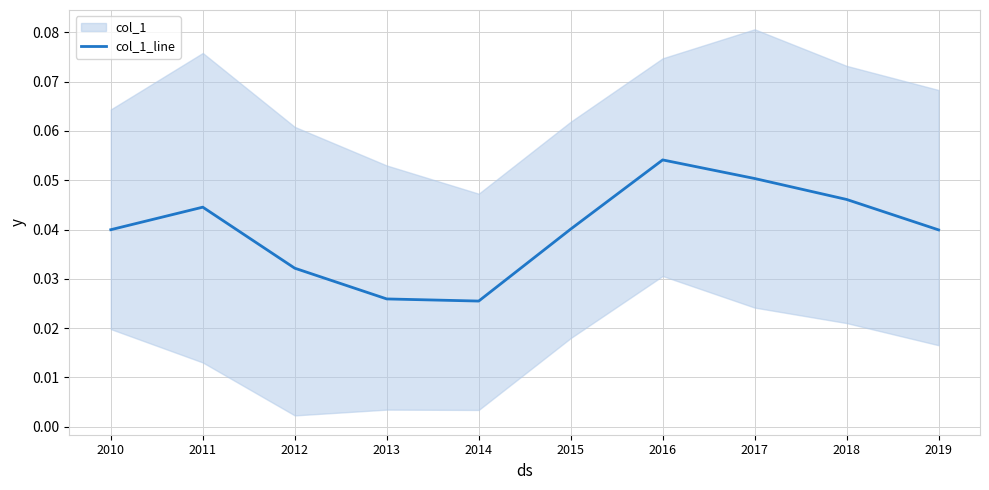

True or false: the data shows 0.0 at 2011.

True